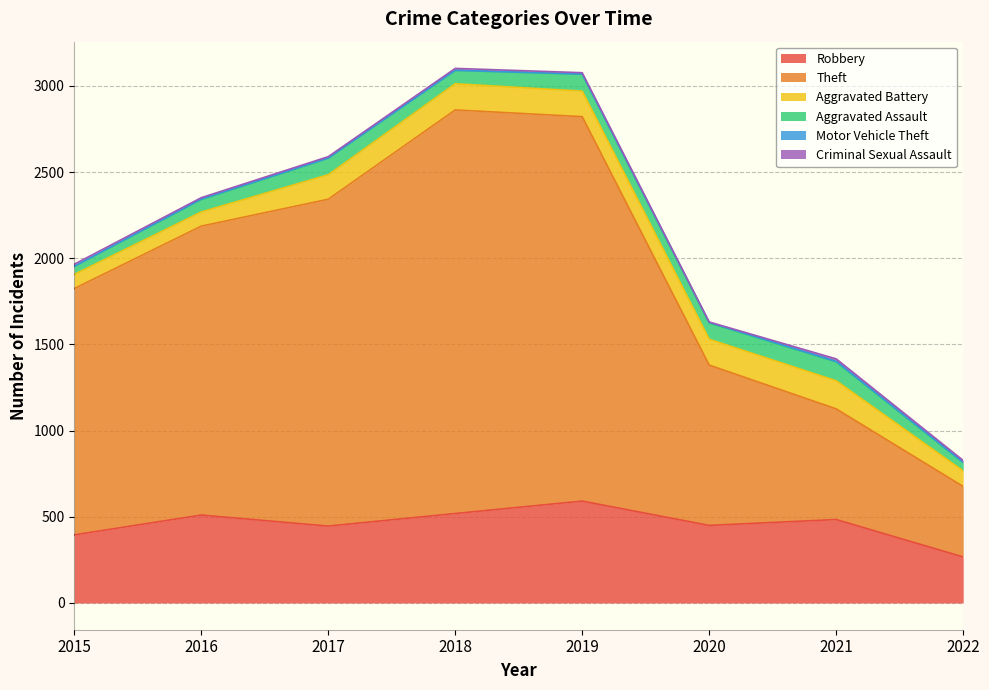

List the labels in order of Robbery value, largest first.

2019, 2018, 2016, 2021, 2020, 2017, 2015, 2022